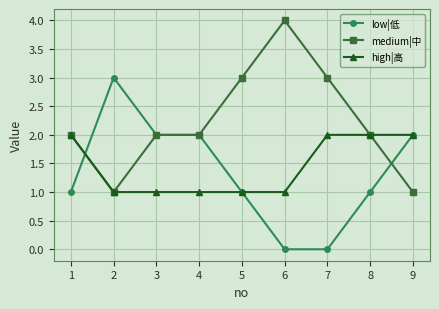

Which series has the largest total across all categories?

medium|中